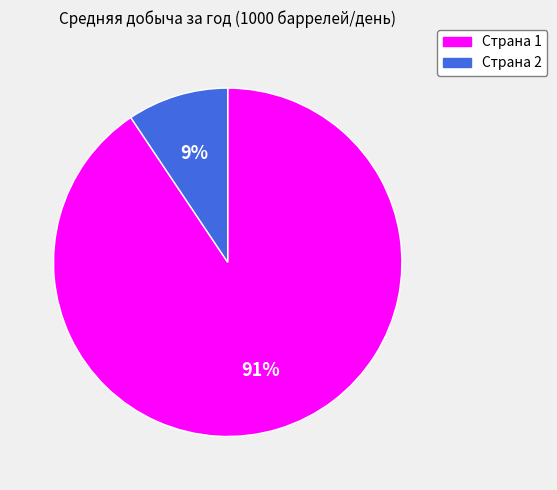

Which category has the smallest portion of the pie?

Страна 2